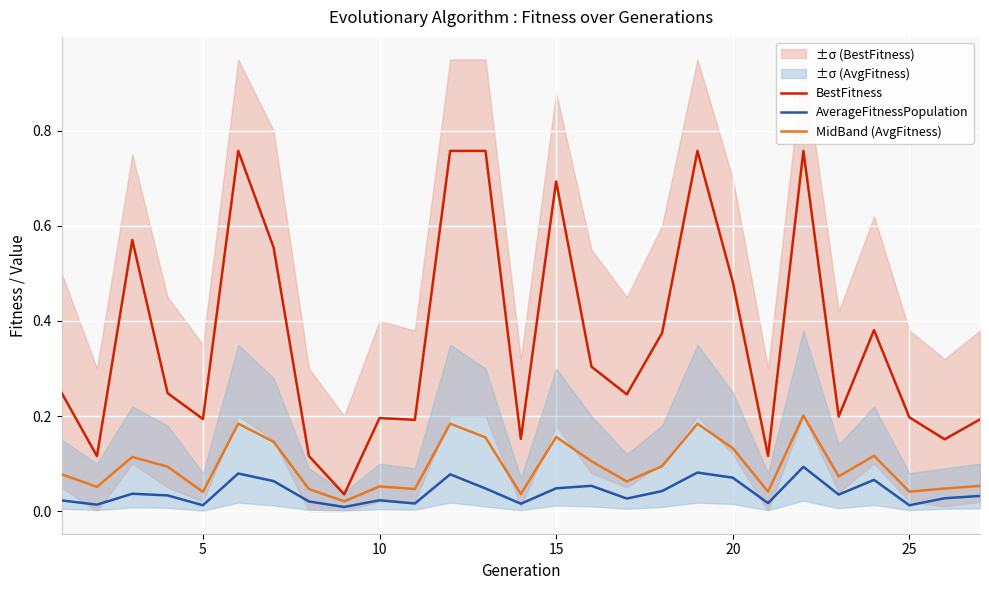

True or false: AverageFitnessPopulation and BestFitness intersect in this chart.

False